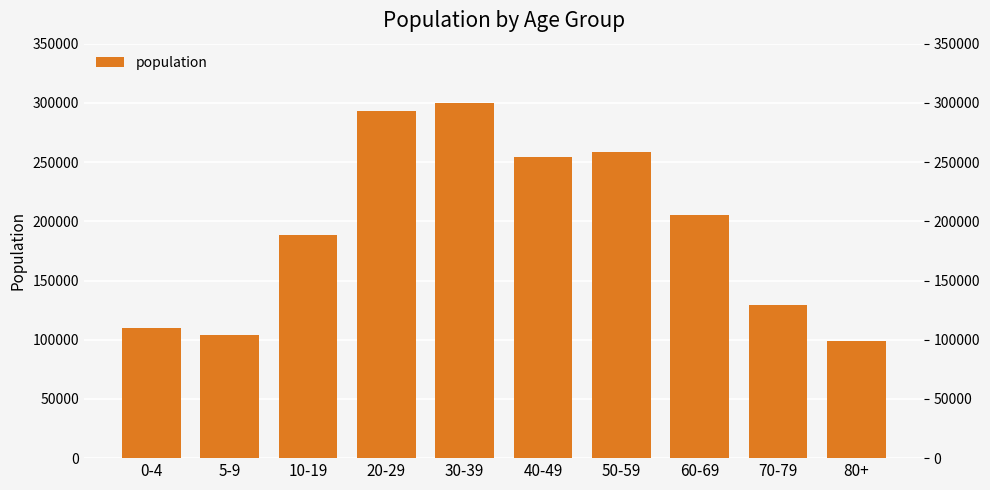

How many series are shown in this chart?

1